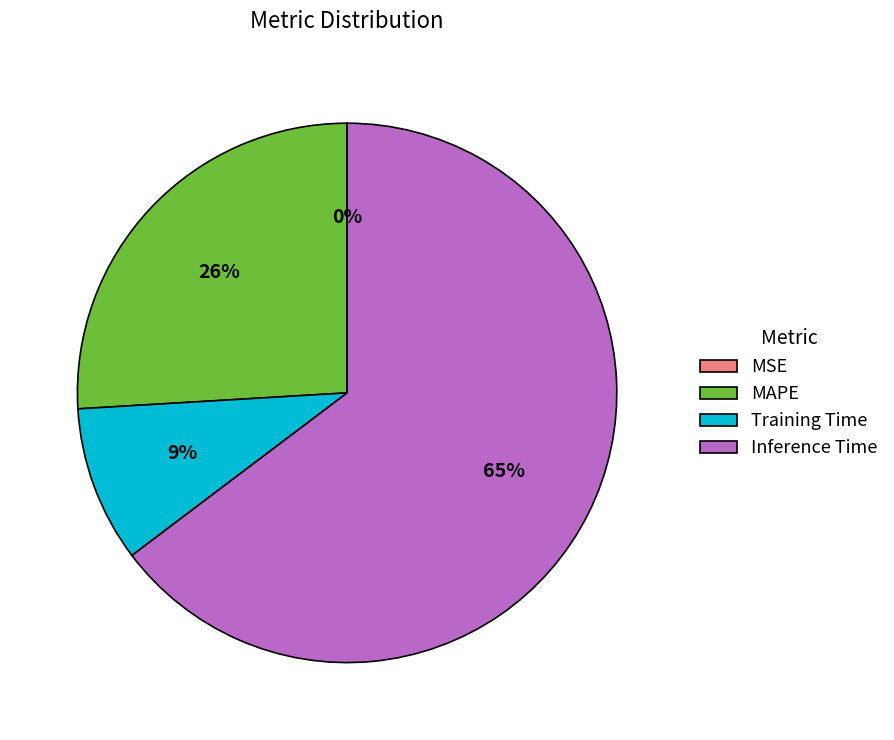

Does Inference Time account for over 50% of the chart?

Yes